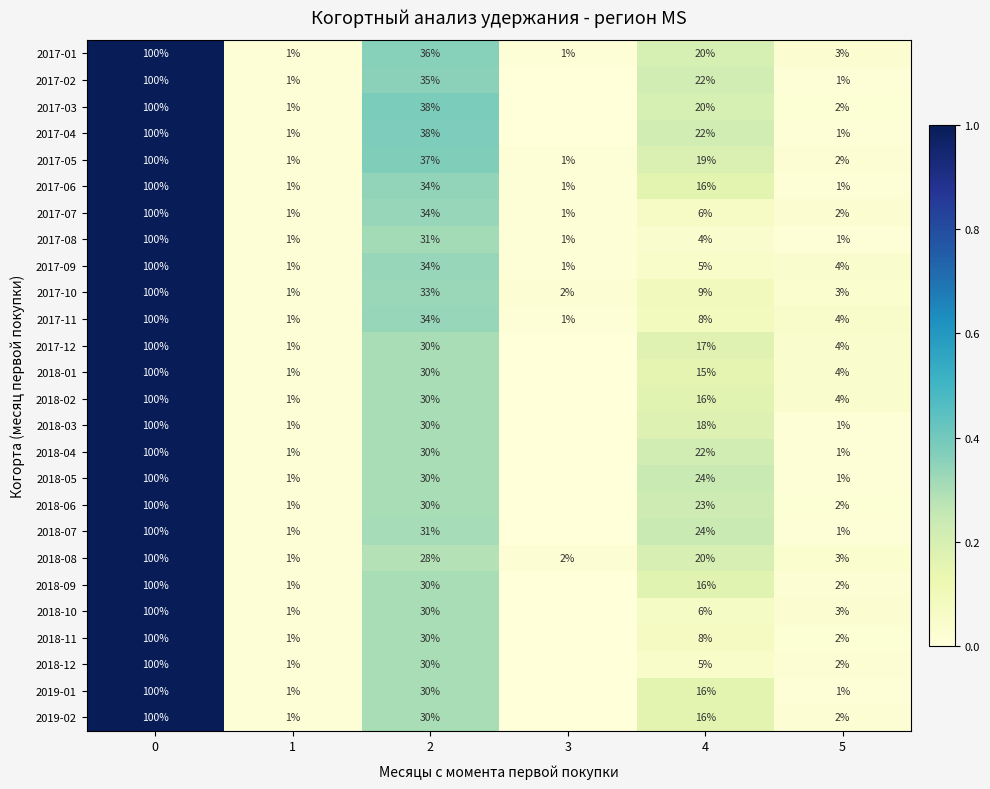

Which has a higher value, 1 or 2?

2